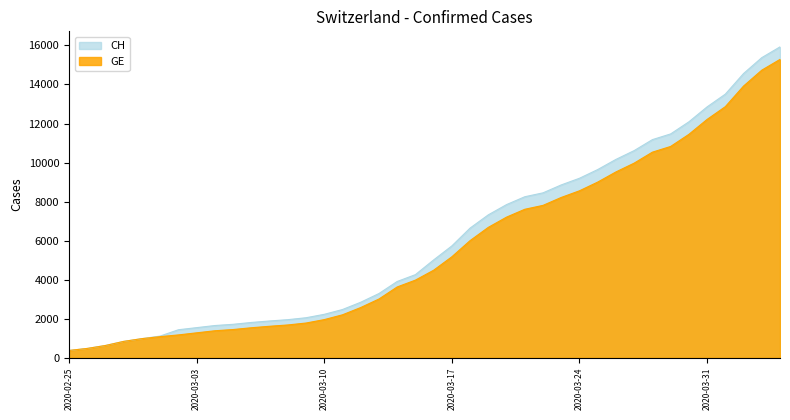

How many categories are shown in the chart?

40